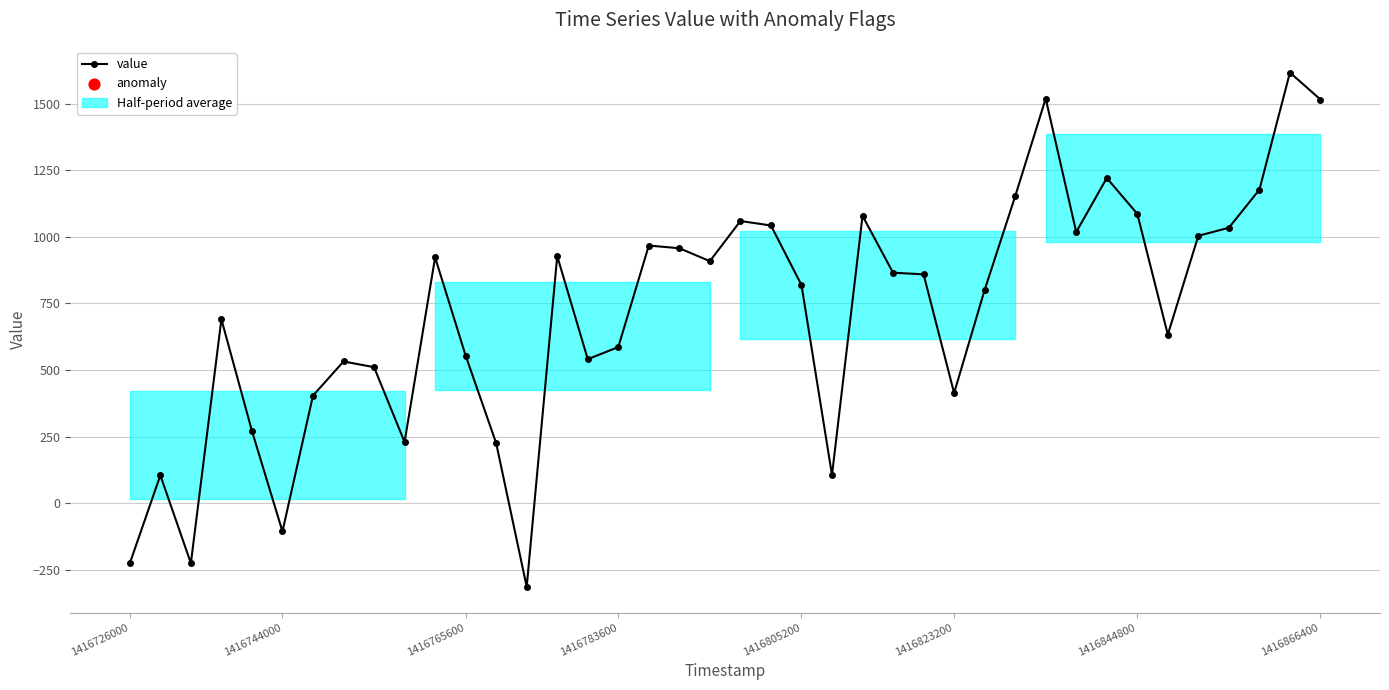

Which has a higher value, 1416823200 or 31?

31